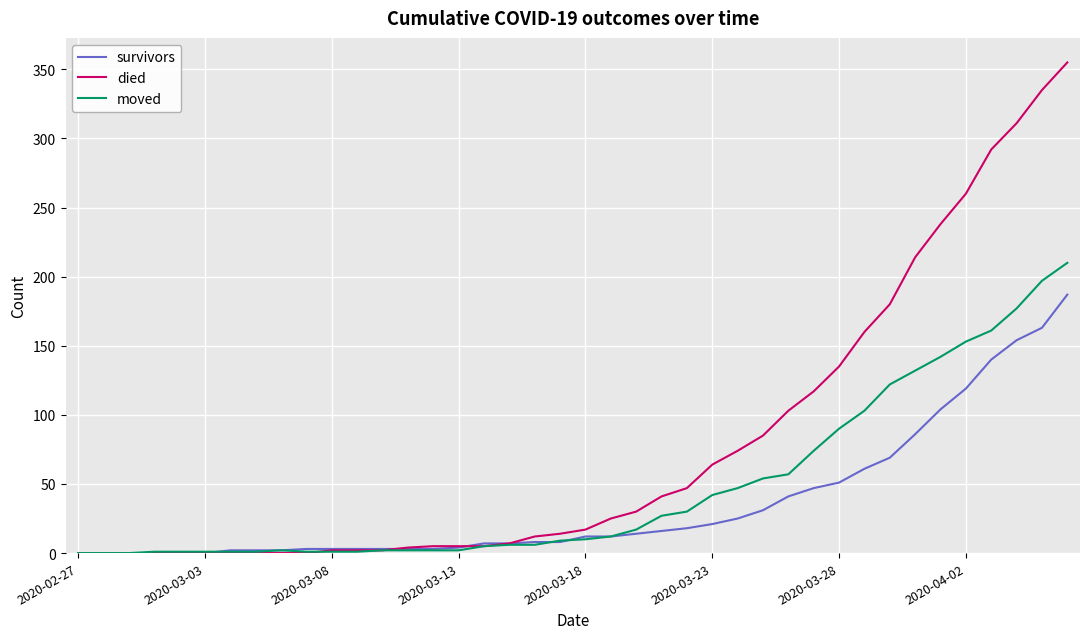

What is the highest value of the died series?

355